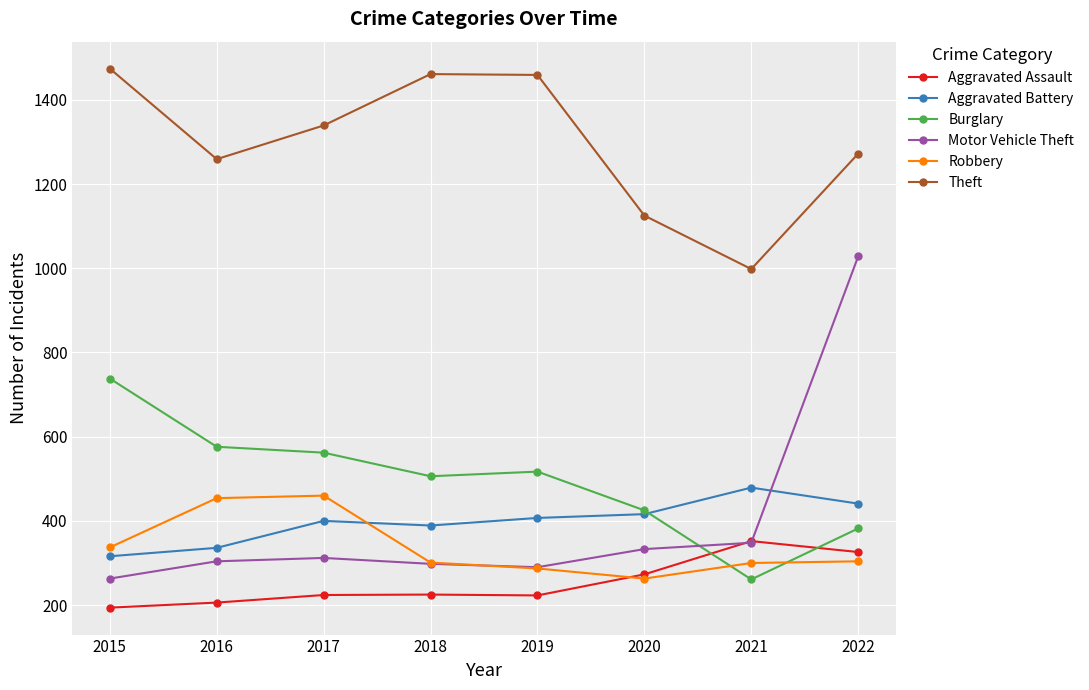

What is the minimum value shown in the chart?

194